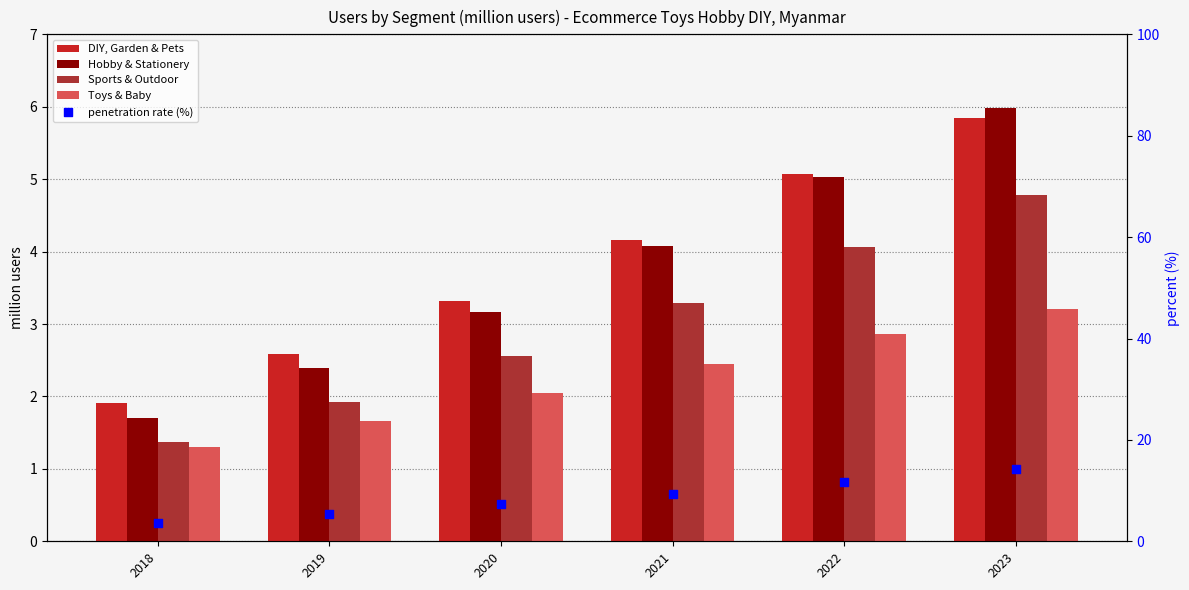

At how many categories does at least one series exceed 10?

2